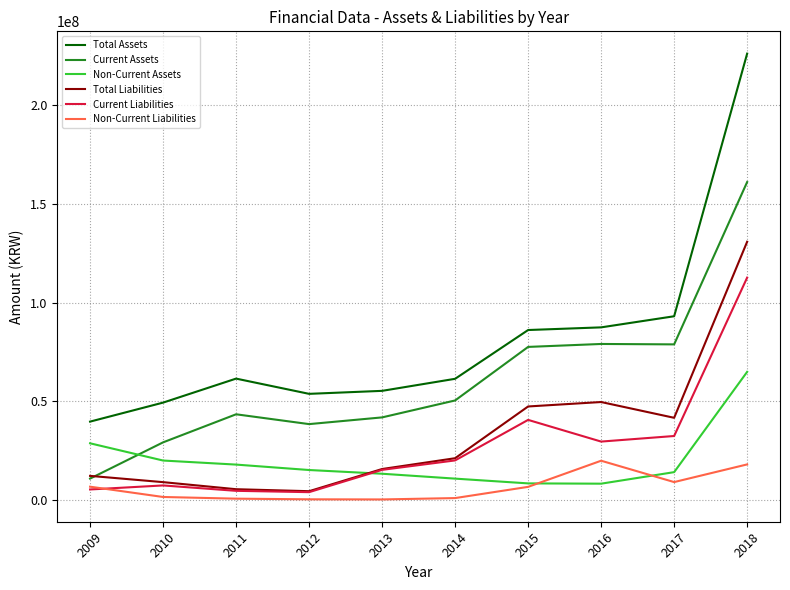

Which series has the widest spread of values?

Total Assets